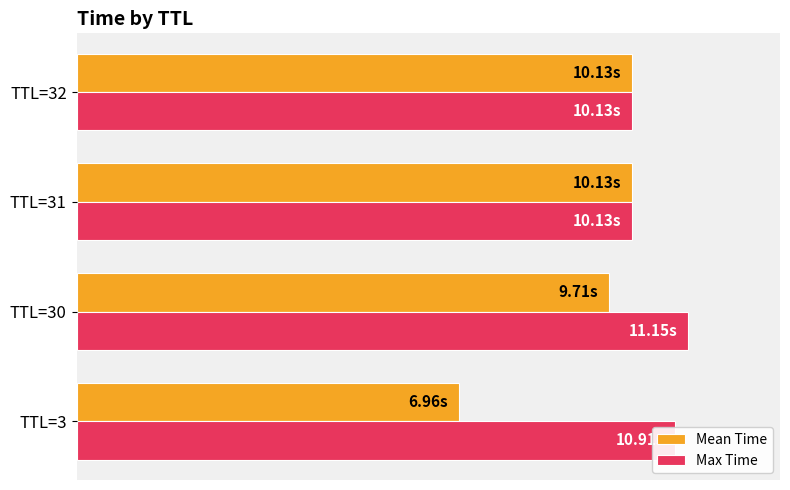

What are all the series names shown in the legend?

Mean Time, Max Time